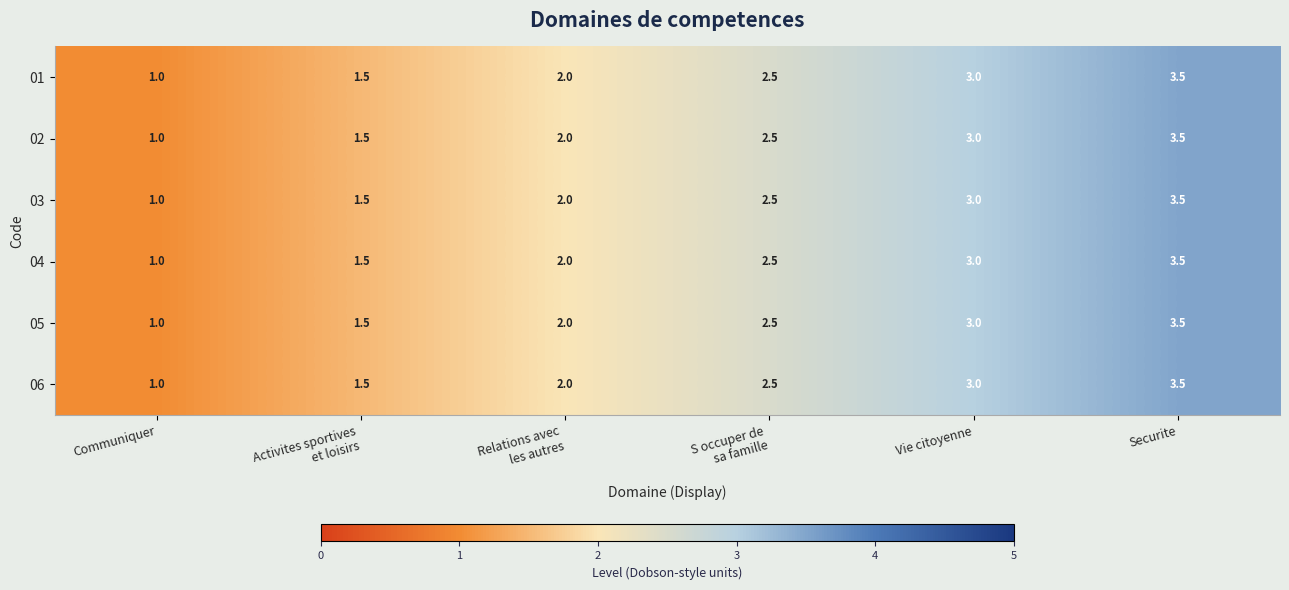

What is the total value across all series at Securite?

21.0